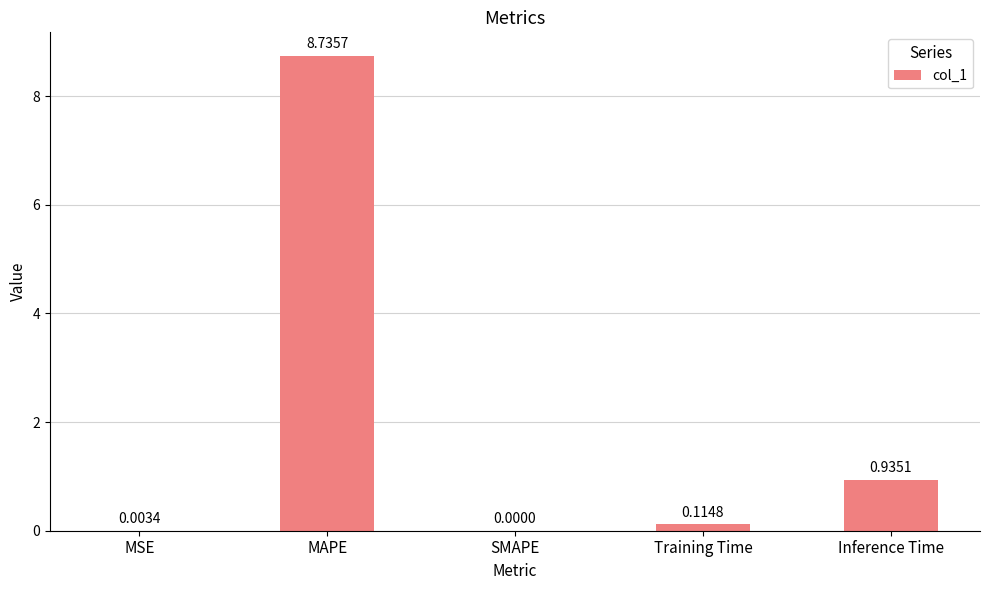

Which label corresponds to the largest value in the chart?

MAPE